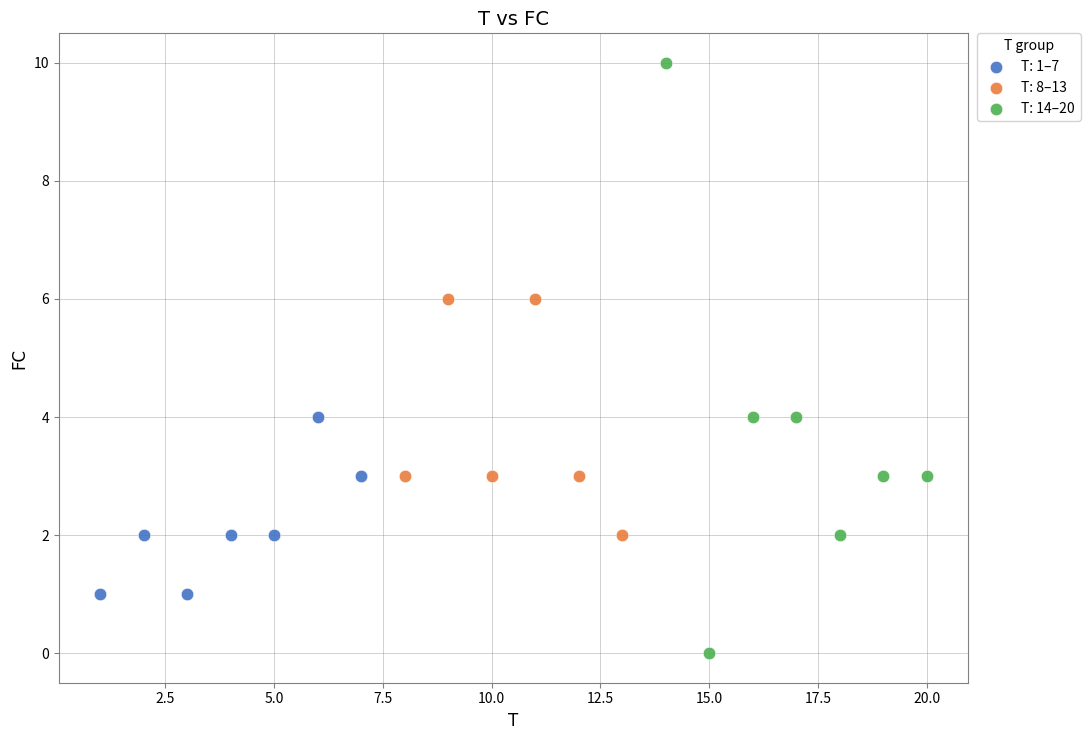

Which series reaches the maximum Y coordinate?

T: 14–20